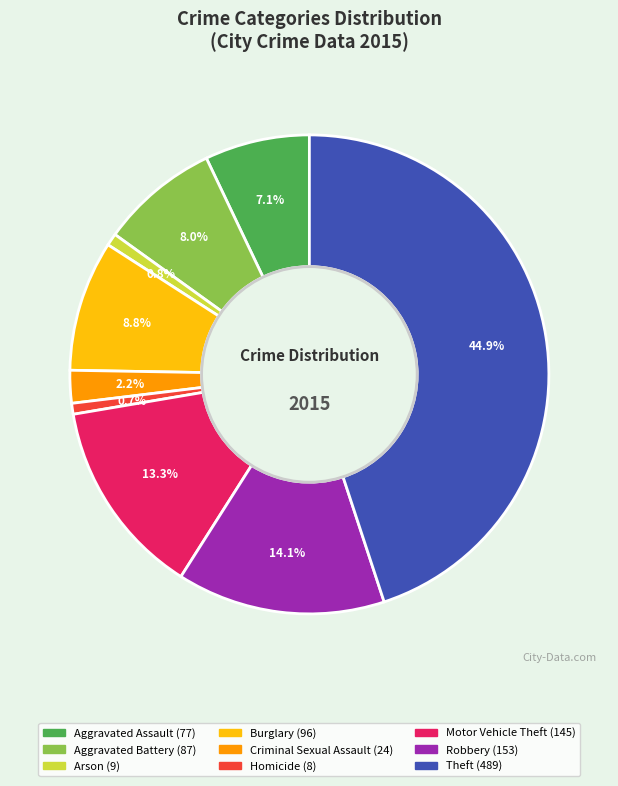

What percentage is the Arson slice, to the nearest percent?

1%